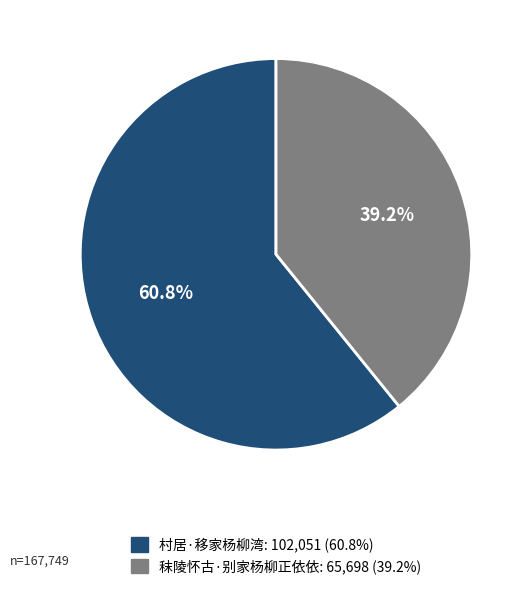

To the nearest percent, what is the average slice percentage?

50%